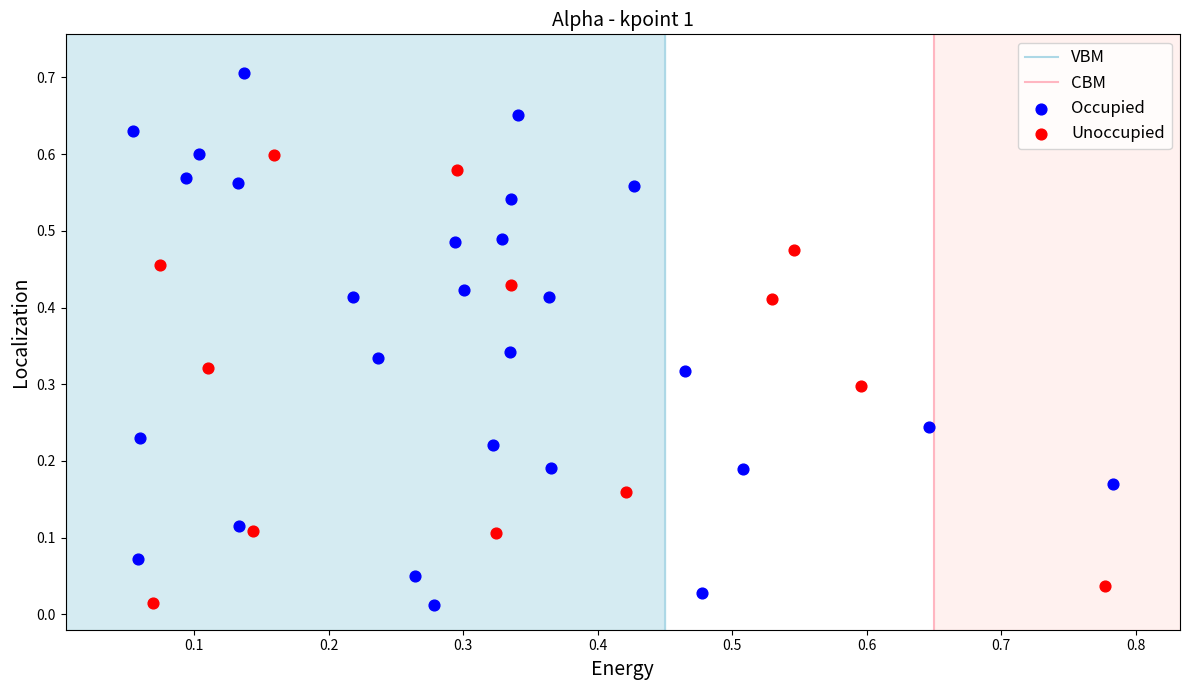

Which series contains the highest Y value?

Occupied